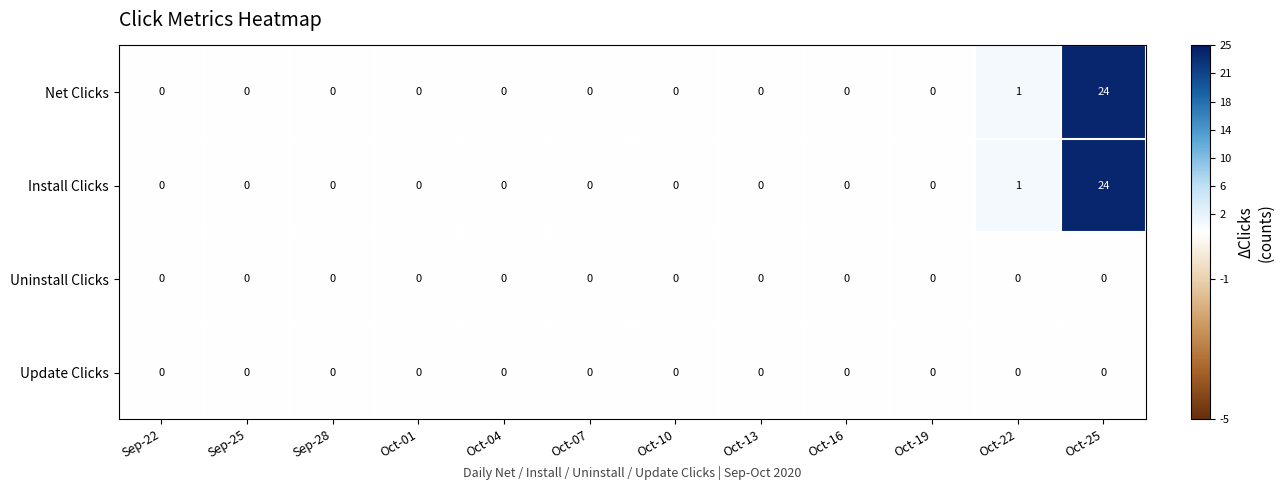

True or false: Net Clicks has a value of -15 at Oct-07.

False